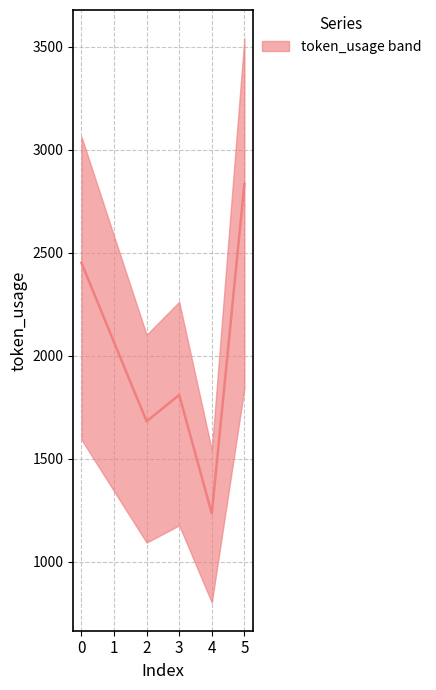

What is the value of the 6th point from the left?

2834